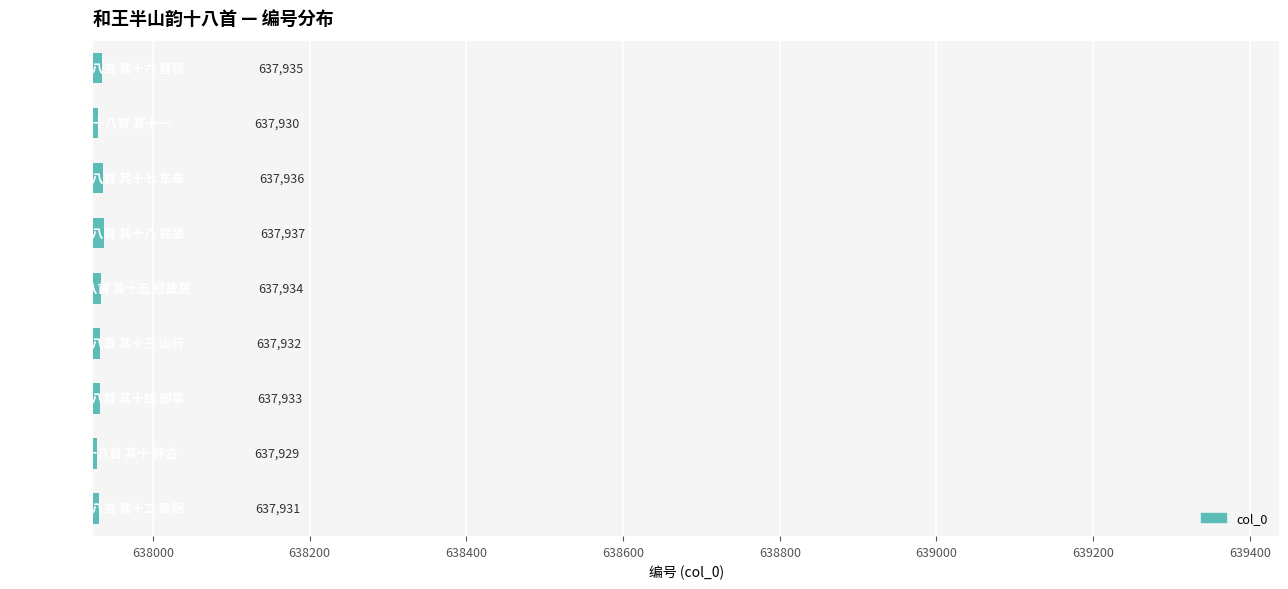

What is the minimum value shown in the chart?

637929